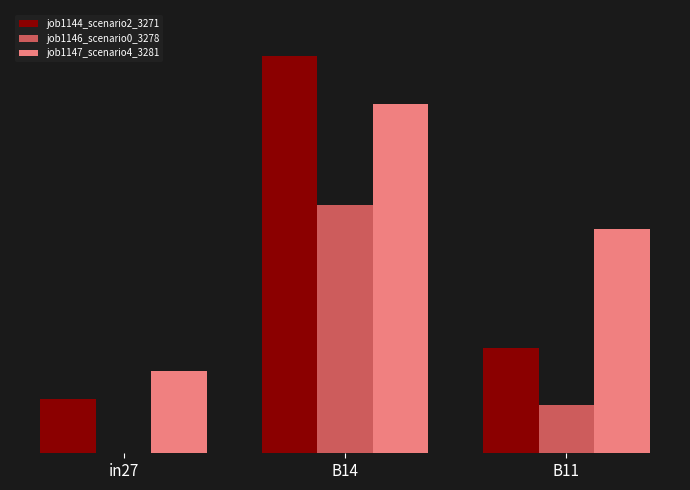

What is the total value across all series at B14?

2.5